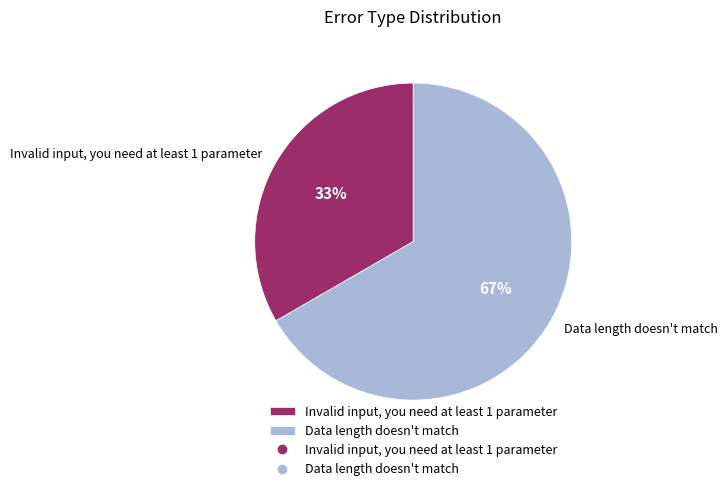

What is the ratio of the value at Invalid input, you need at least 1 parameter to the value at Data length doesn't match?

0.5